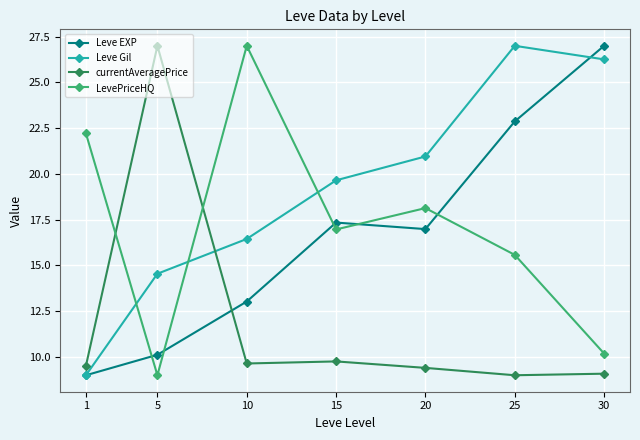

At how many categories does at least one series exceed 13?

7